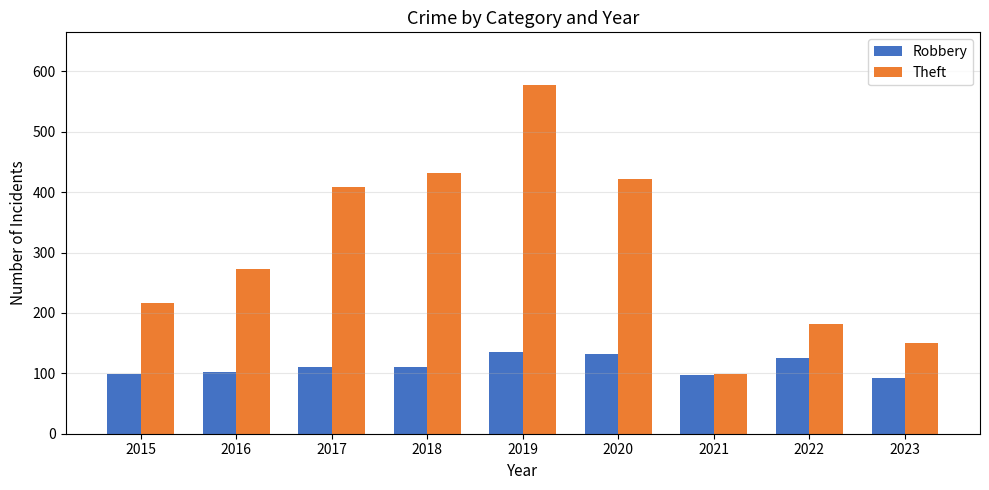

Is it true that Theft equals 242 at 2022?

False